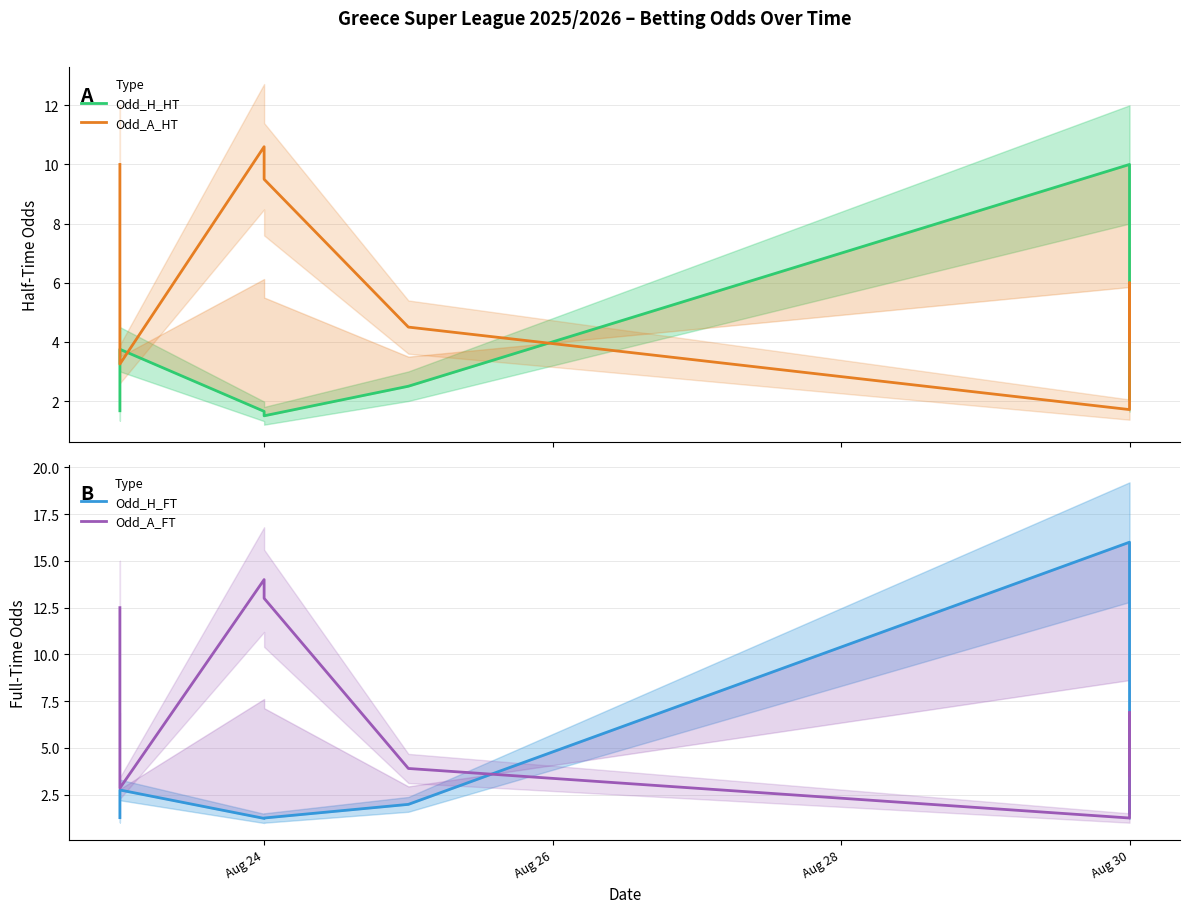

How many times do Odd_A_HT and Odd_A_FT cross each other?

5